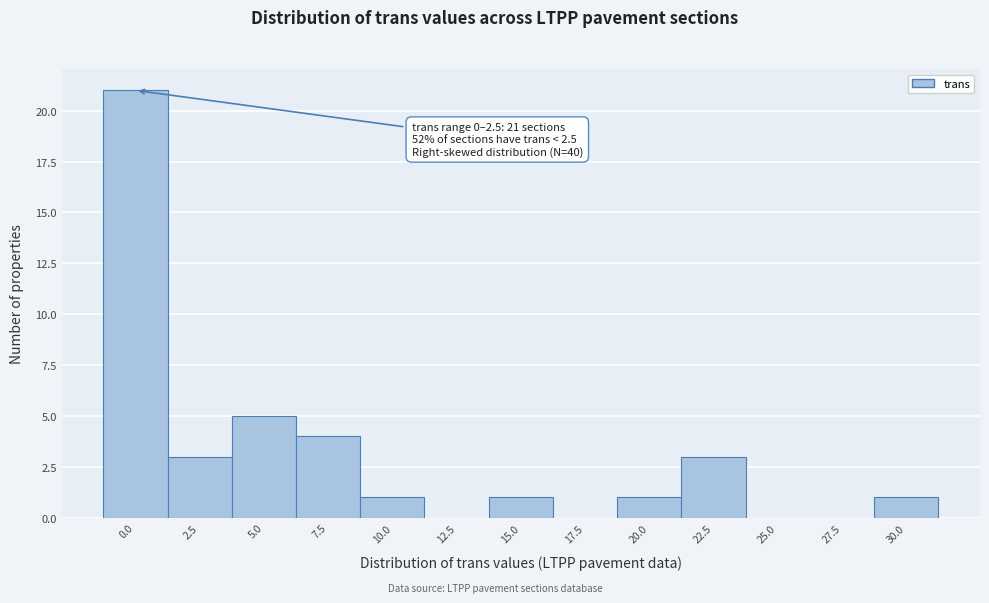

Reading left to right, transcribe all the data shown in this chart.

0.0=21	2.5=3	5.0=5	7.5=4	10.0=1	12.5=0	15.0=1	17.5=0	20.0=1	22.5=3	25.0=0	27.5=0	30.0=1